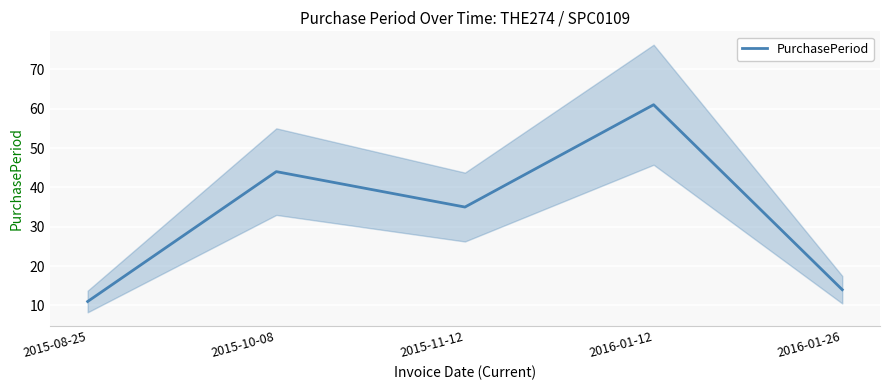

Reading left to right, extract all data points from this chart.

11	44	35	61	14